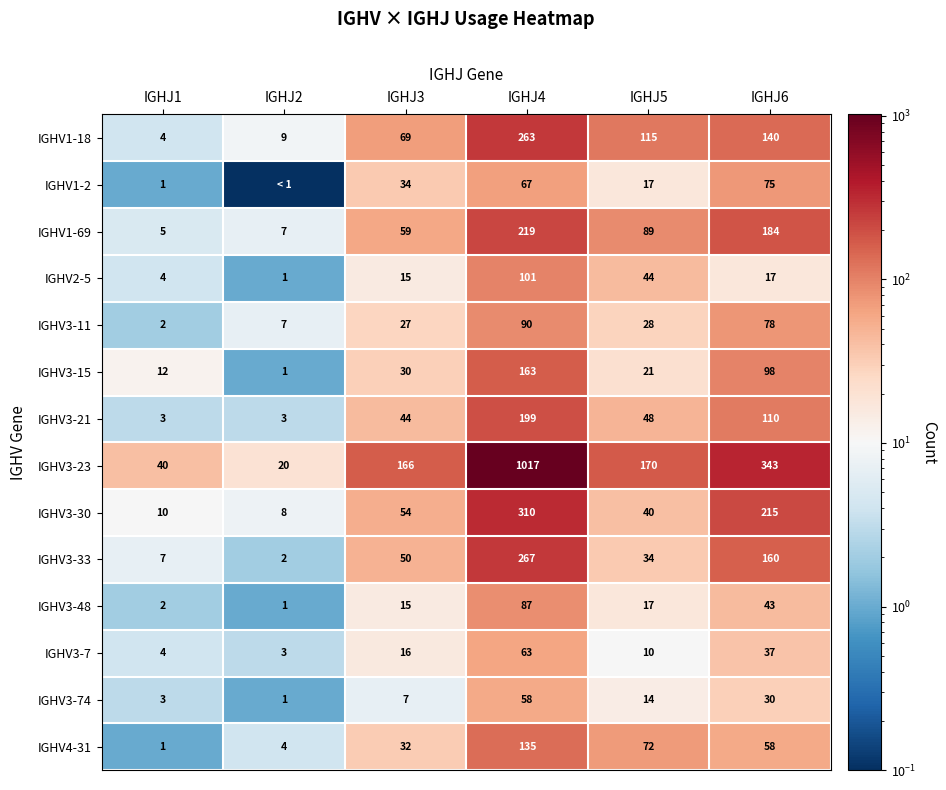

List the labels in order of IGHV3-30 value, smallest first.

IGHJ2, IGHJ1, IGHJ5, IGHJ3, IGHJ6, IGHJ4